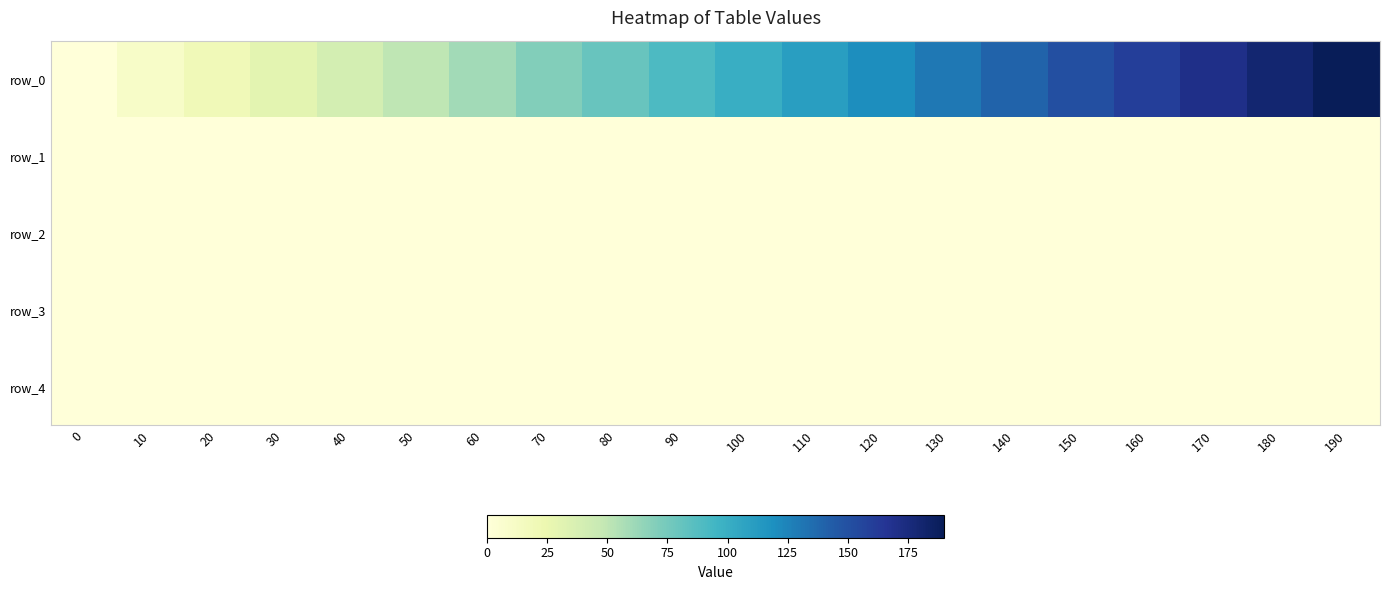

The value of row_1 at 50 is 0.5. True or false?

True